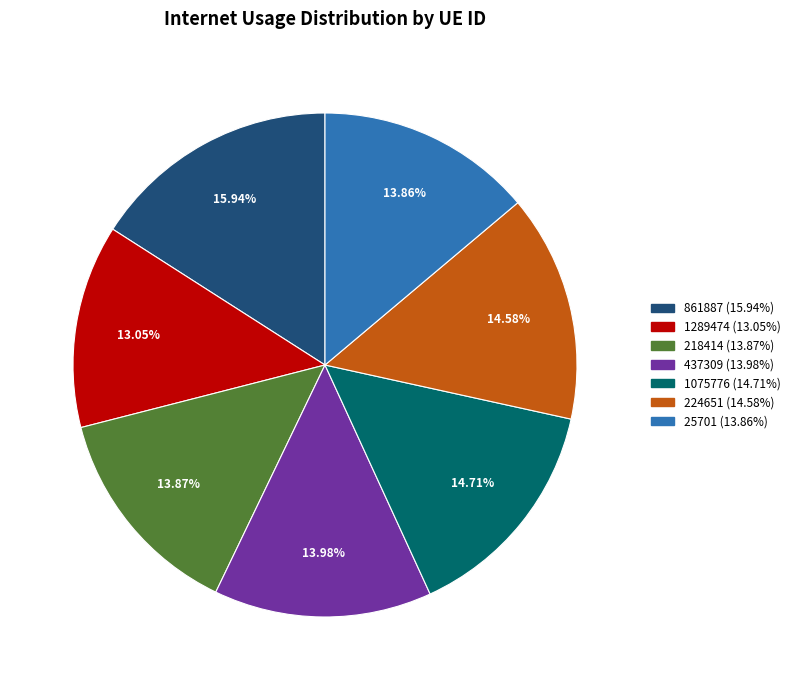

Count the number of slices in the pie.

7